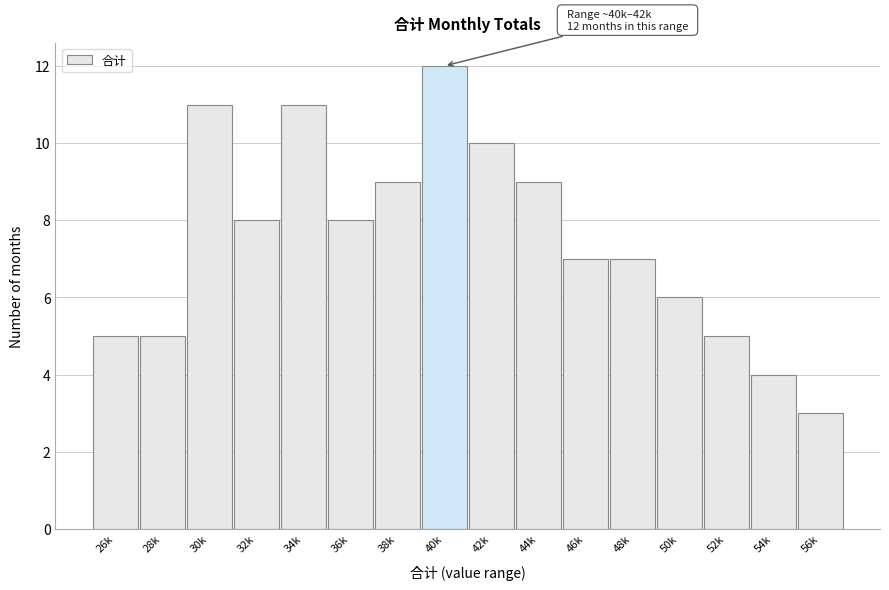

Reading left to right, what are all the values shown in this chart?

5	5	11	8	11	8	9	12	10	9	7	7	6	5	4	3